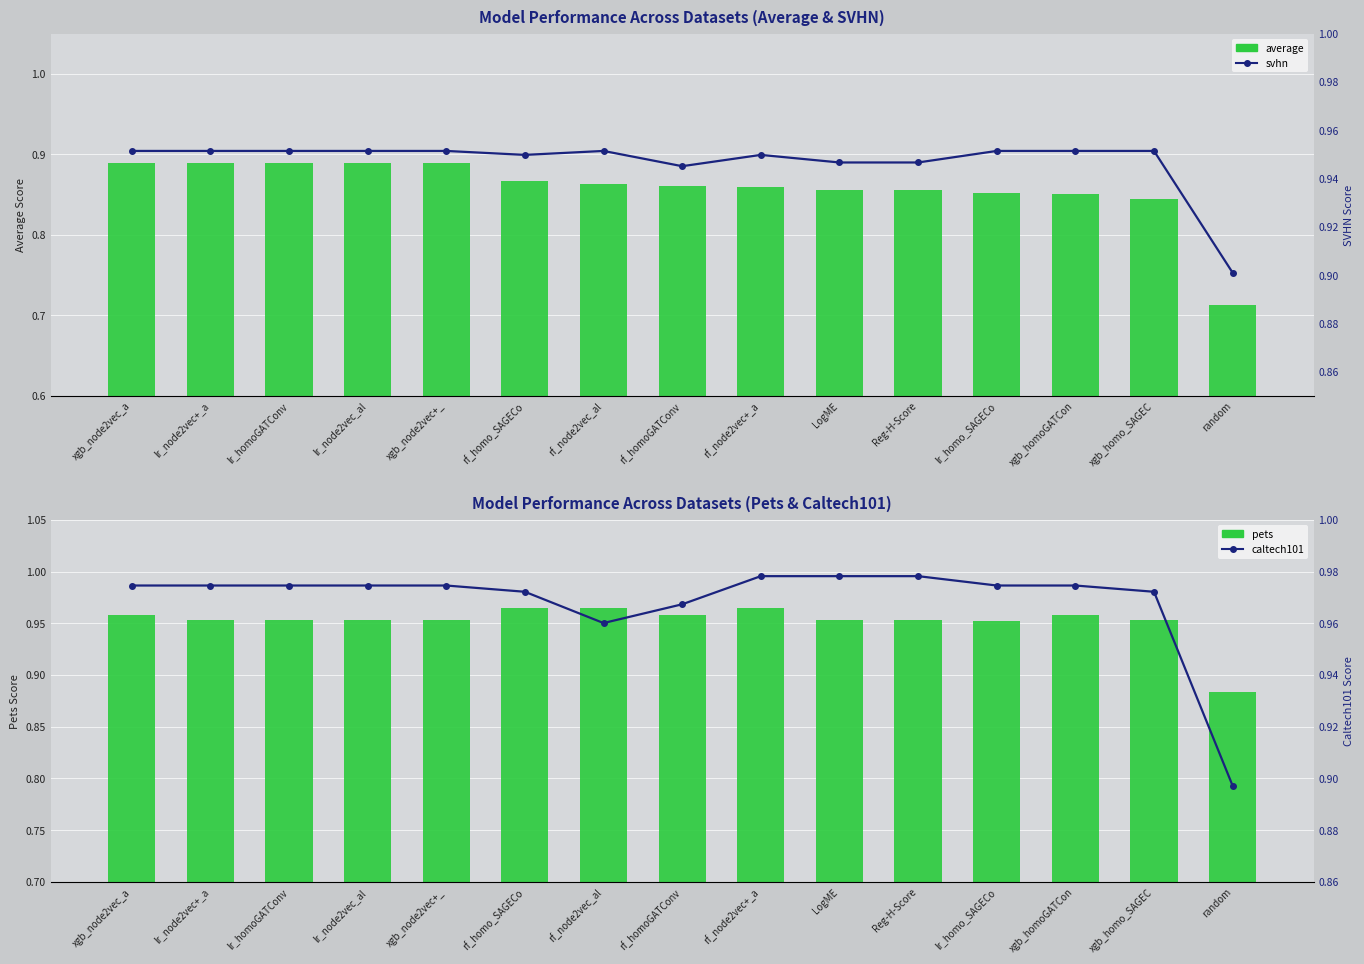

What is the total value across all series at lr_node2vec+_a?

3.8